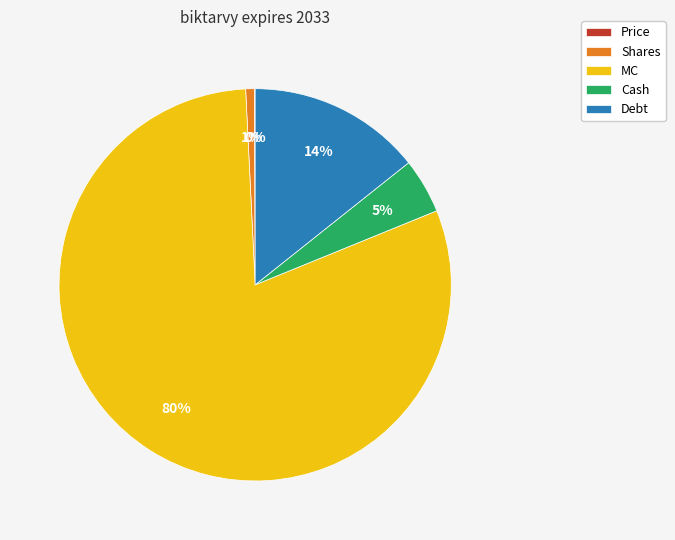

To the nearest percent, what percentage of the pie is Debt?

14%